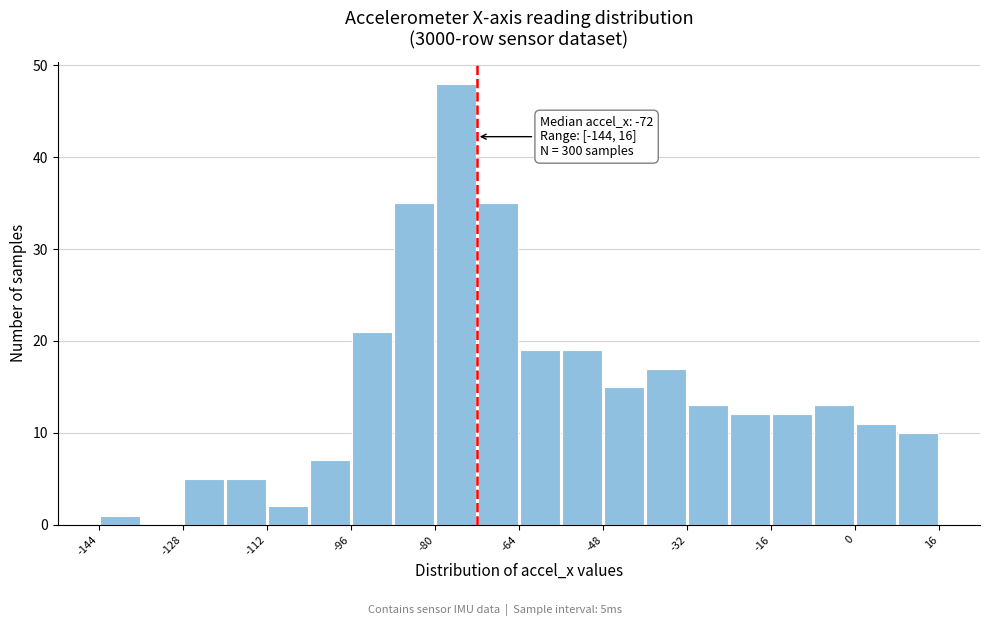

Which range on the x-axis has the tallest bar?

-80 to -72